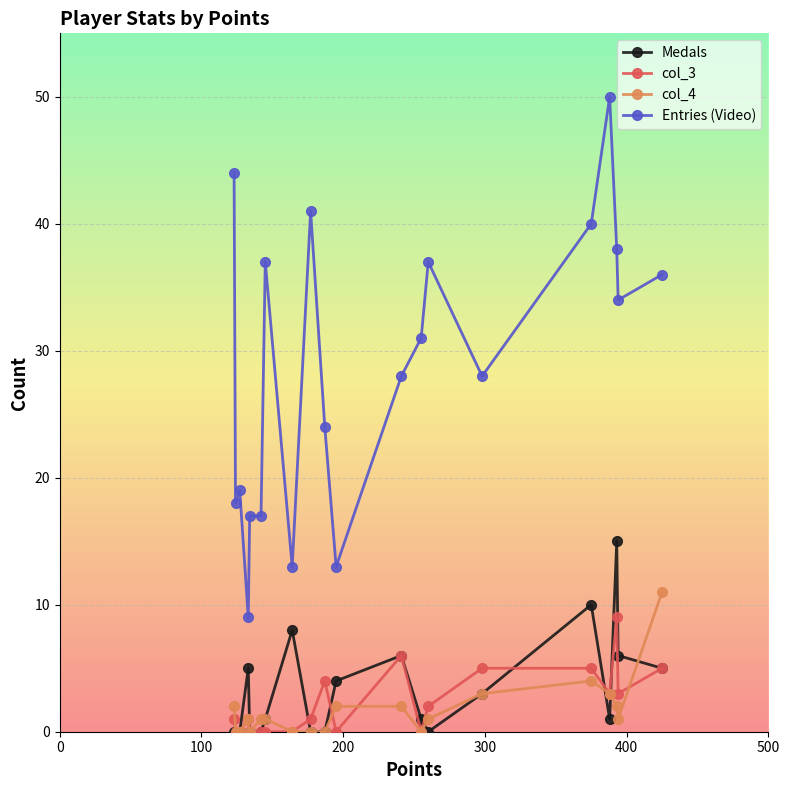

At how many categories does at least one series exceed 22?

13